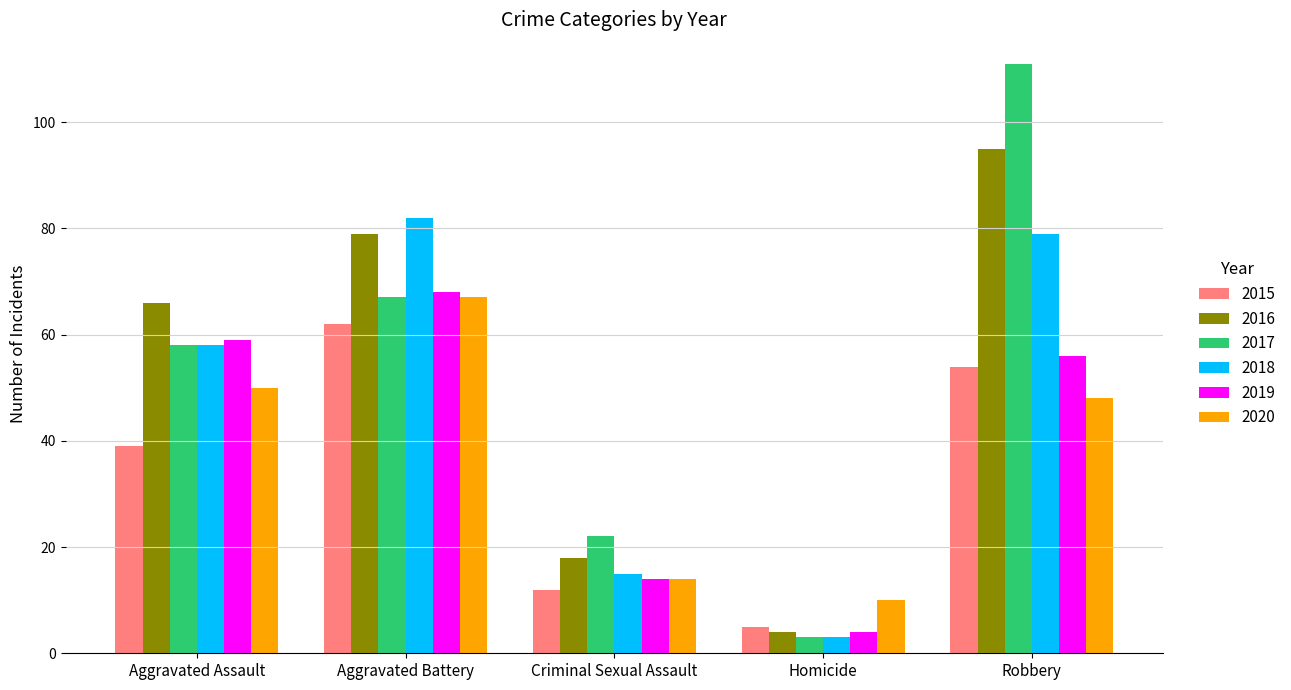

Which series has the widest spread of values?

2017